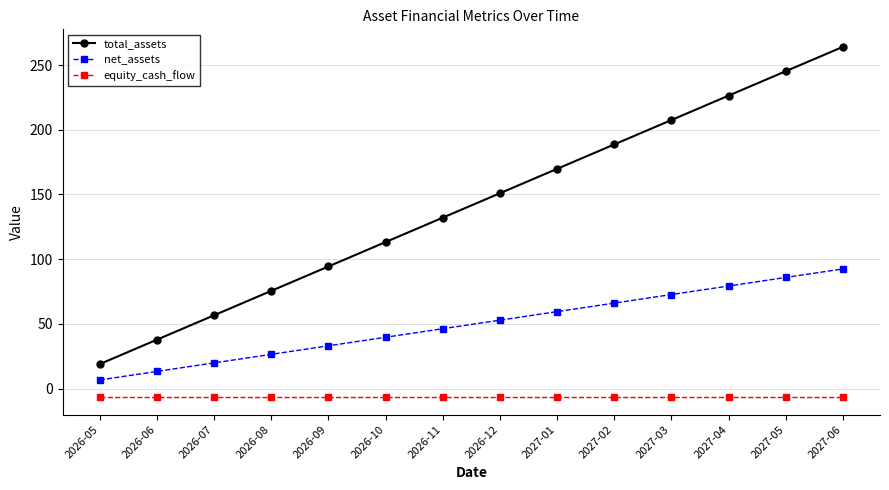

Is it true that total_assets equals 407.1 at 2027-06?

False